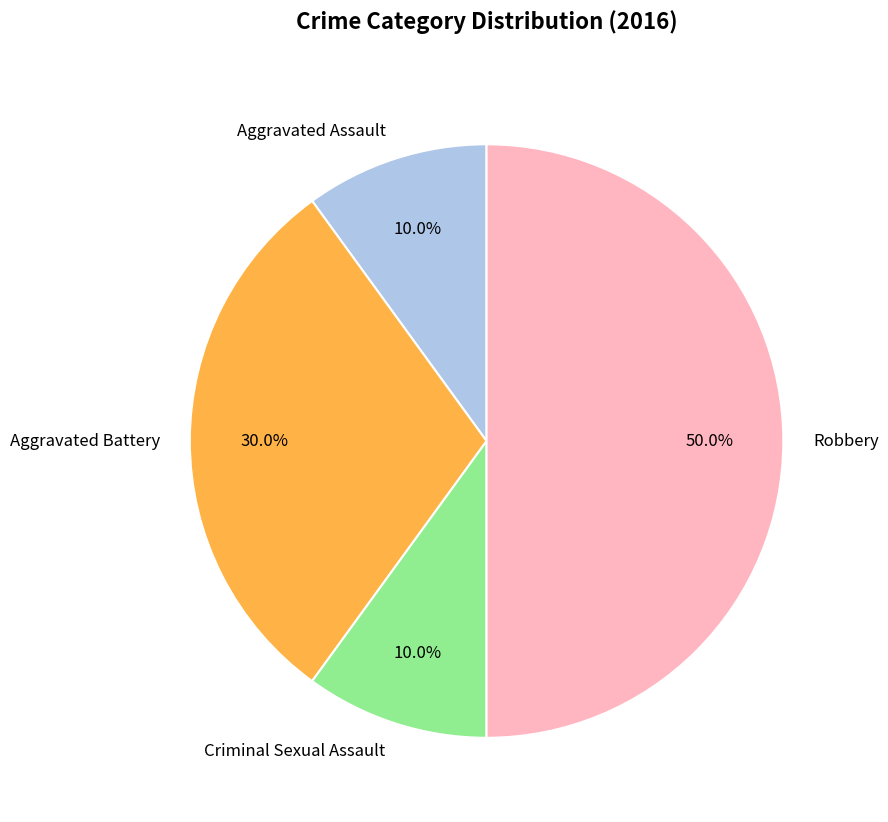

Which slice is the largest?

Robbery